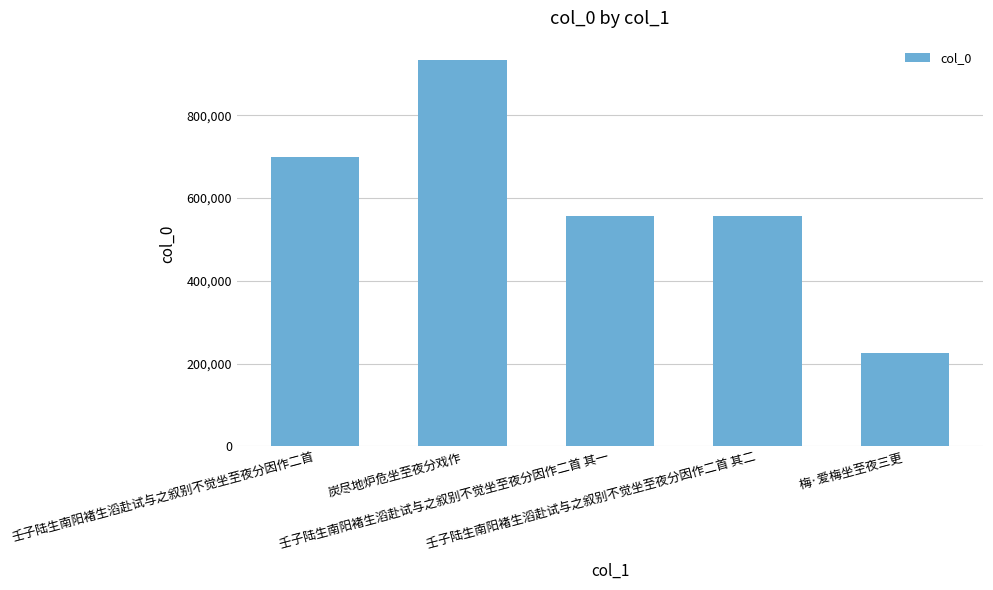

What is the value of the 4th bar from the left?

556201